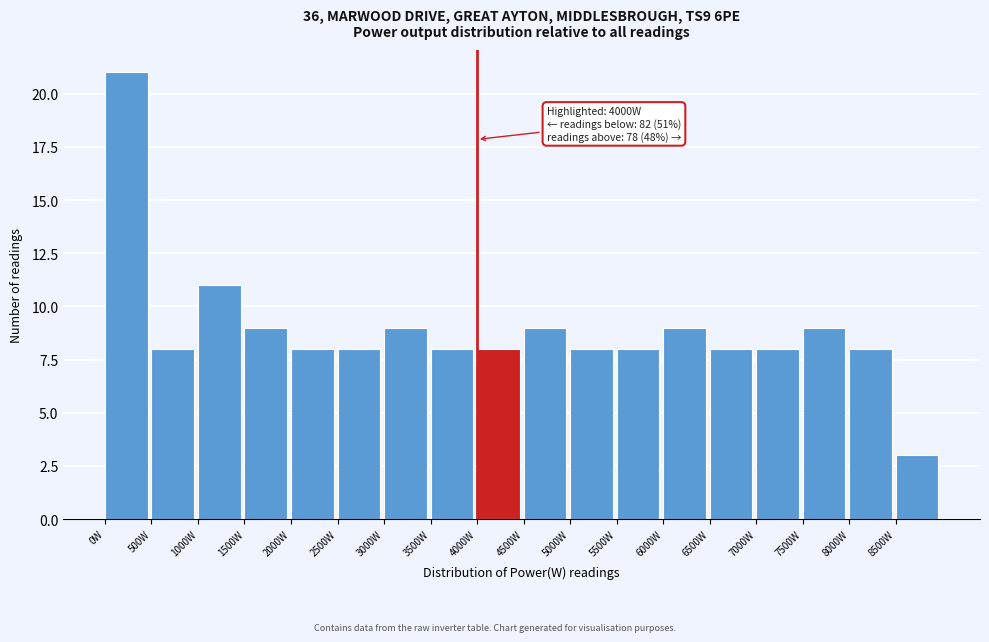

Which range on the x-axis has the tallest bar?

0 to 500